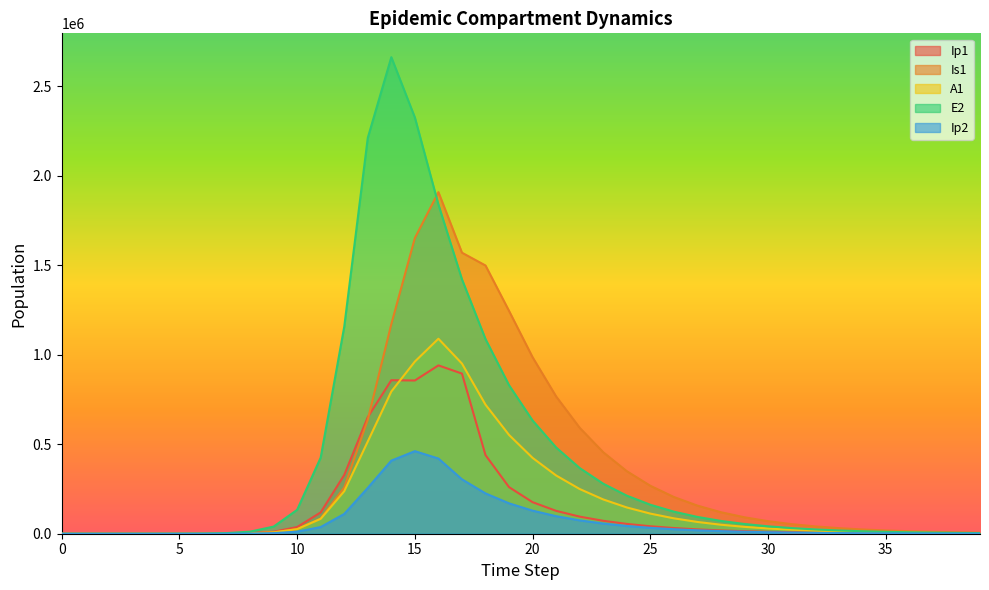

What is the difference between the highest and lowest values at 35?

15987.2